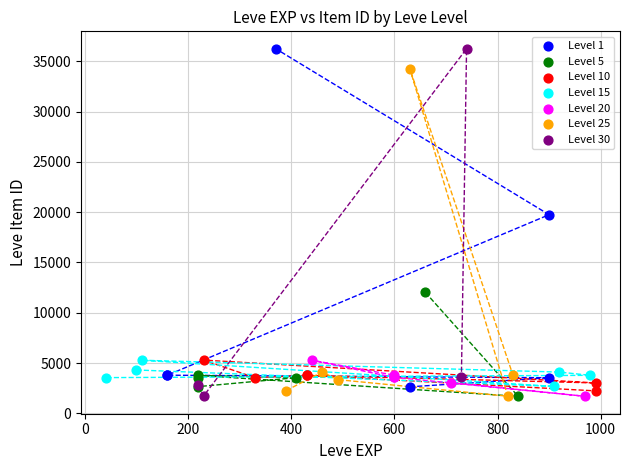

Which series has the largest Y range (max minus min)?

Level 30